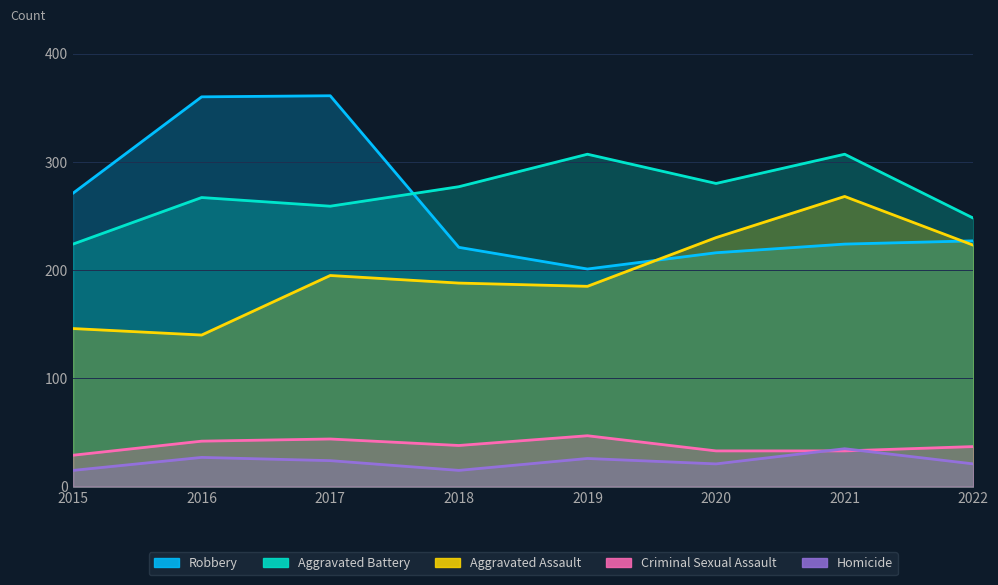

Rank the series by their maximum value, from lowest to highest.

Homicide, Criminal Sexual Assault, Aggravated Assault, Aggravated Battery, Robbery